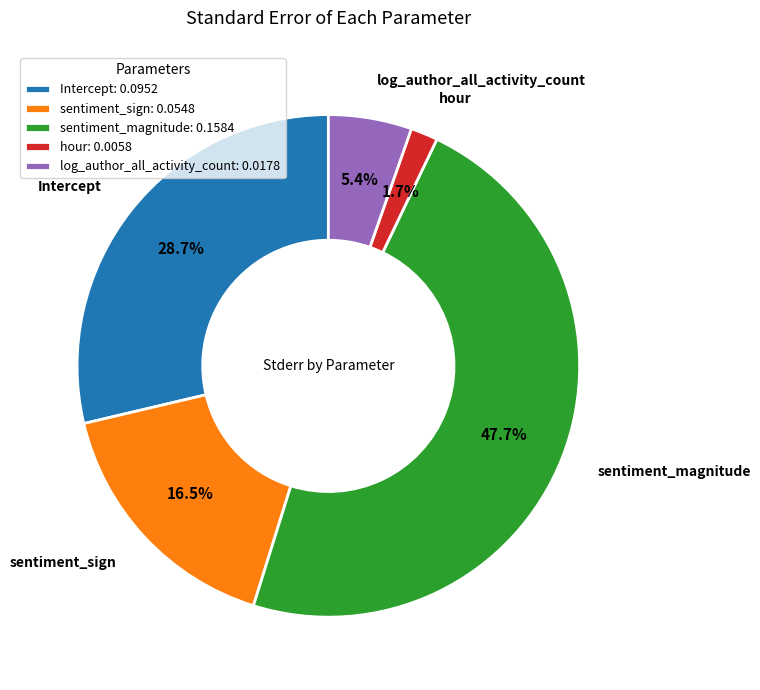

Between hour: 0.0058 and log_author_all_activity_count: 0.0178, which is larger?

log_author_all_activity_count: 0.0178